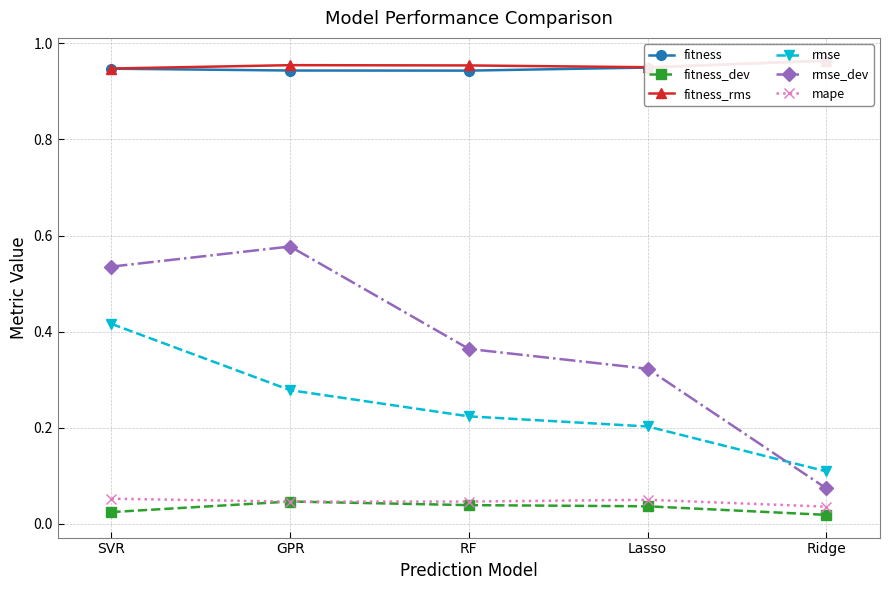

Rank the categories by rmse_dev value from highest to lowest.

GPR, SVR, RF, Lasso, Ridge